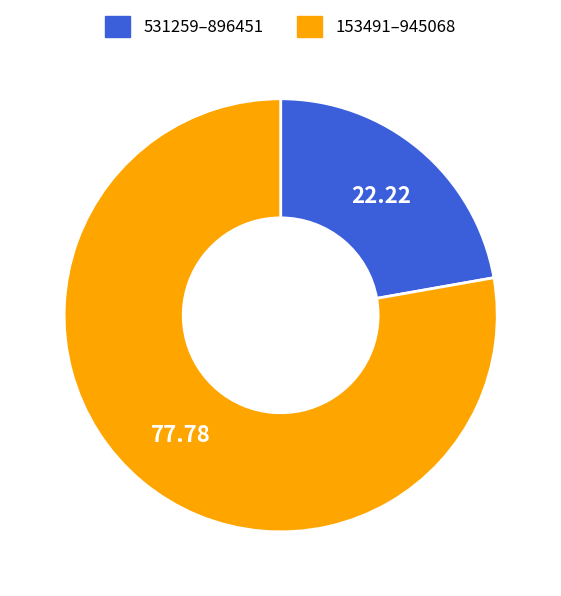

Rank the categories by value from highest to lowest.

153491–945068, 531259–896451